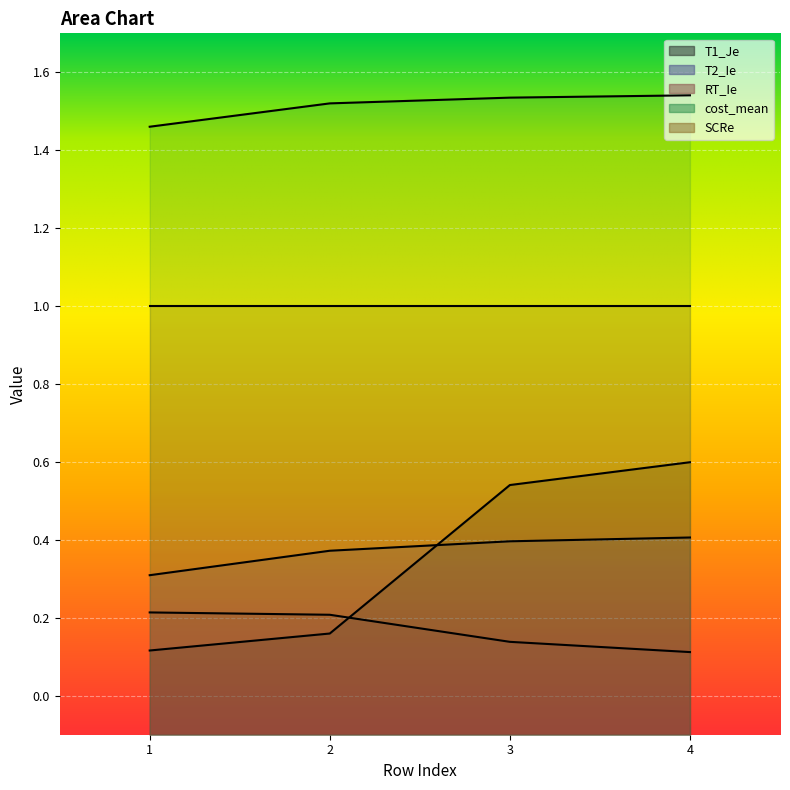

True or false: cost_mean has a value of 1.5 at 2.

True